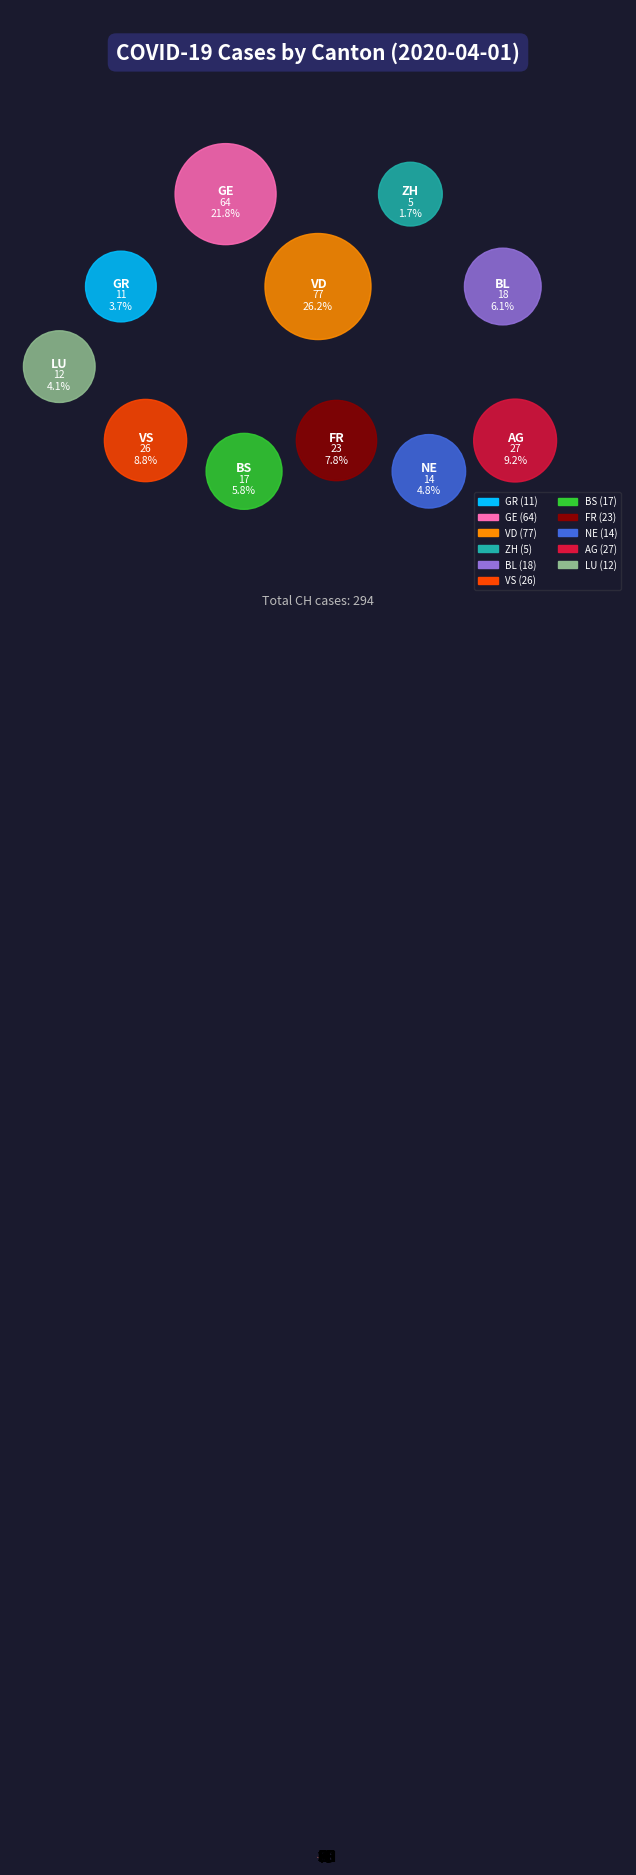

Is AG the majority of the pie?

No